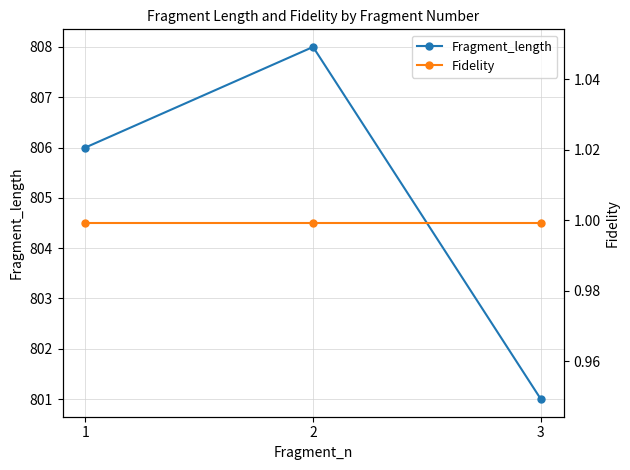

The value of Fragment_length at 1 is 1108.9. True or false?

False